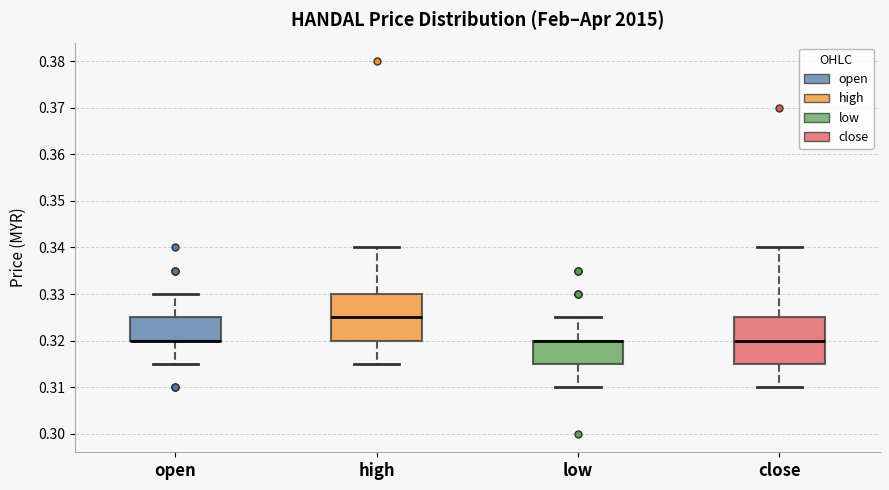

Reading left to right, read every box against the y-axis: the position of its median line, the range the box covers, and the ends of its whiskers. The values are not printed on the chart, so give them approximately, as read against the axis.

open: median 0.320 (drawn on the box's lower edge), box 0.320 to 0.325, whiskers 0.315 to 0.330
high: median 0.325, box 0.320 to 0.330, whiskers 0.315 to 0.340
low: median 0.320 (drawn on the box's upper edge), box 0.315 to 0.320, whiskers 0.310 to 0.325
close: median 0.320, box 0.315 to 0.325, whiskers 0.310 to 0.340